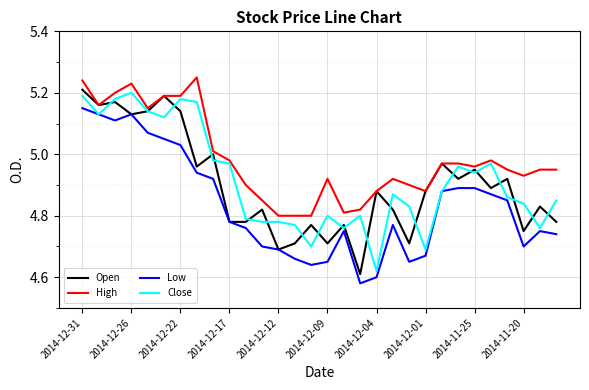

True or false: Close has more than 1 interior local peaks.

True